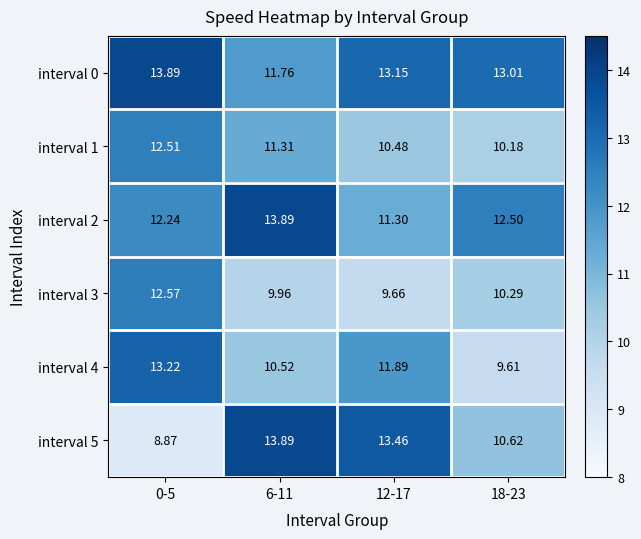

How many data points in interval 2 are above 12?

3